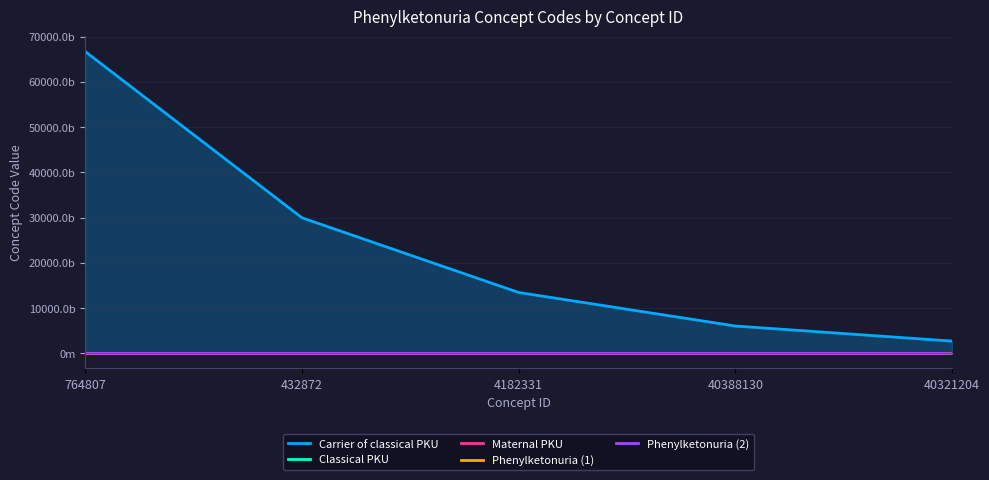

At which label does Phenylketonuria (1) first exceed 85681193?

4182331